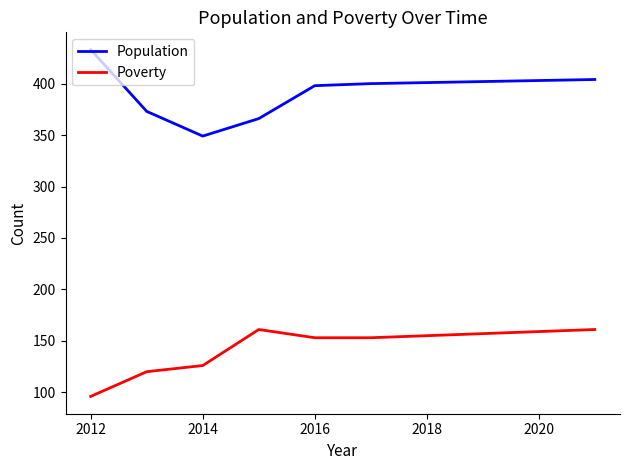

What is the difference between the maximum and minimum values in the Poverty series?

65